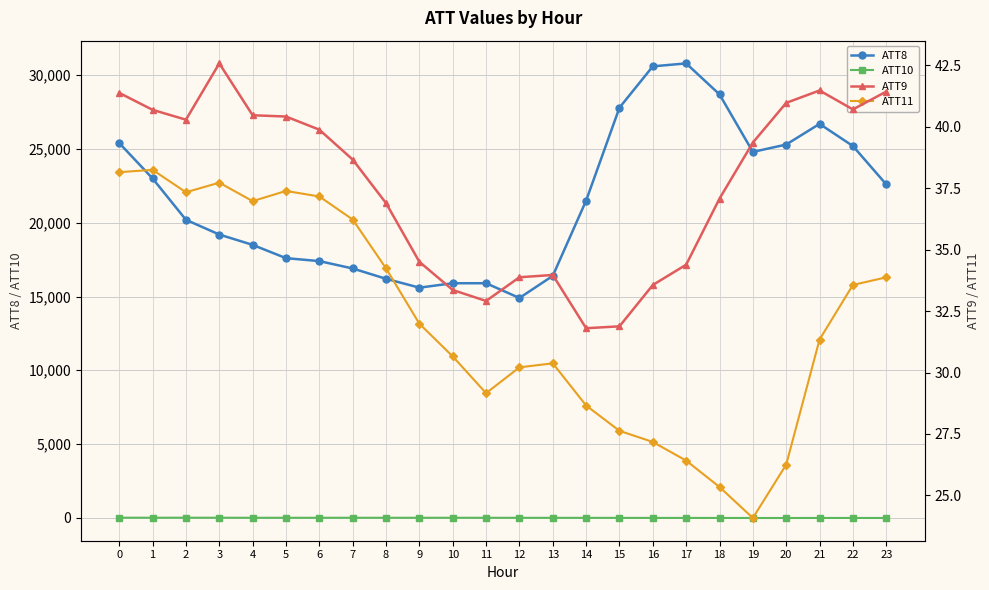

What is the greatest value displayed?

30800.0